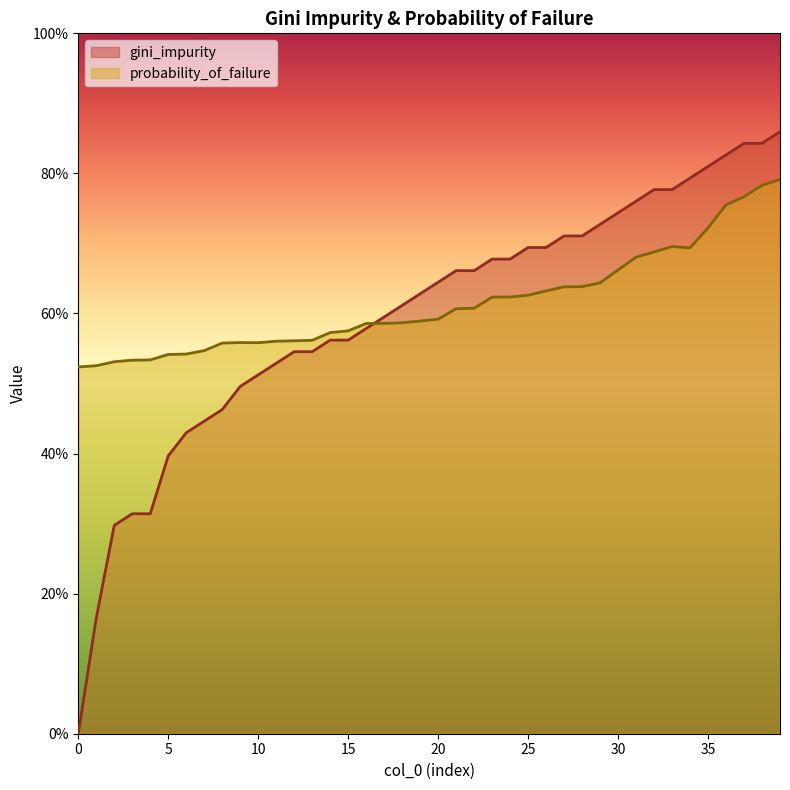

How many intersections are there between gini_impurity and probability_of_failure?

1